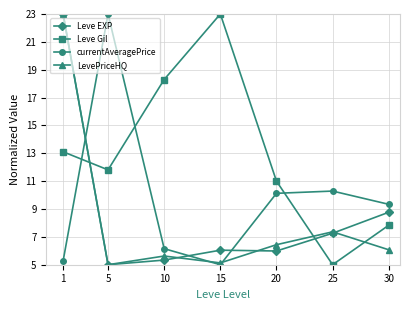

What is the average value of the LevePriceHQ series?

8.4